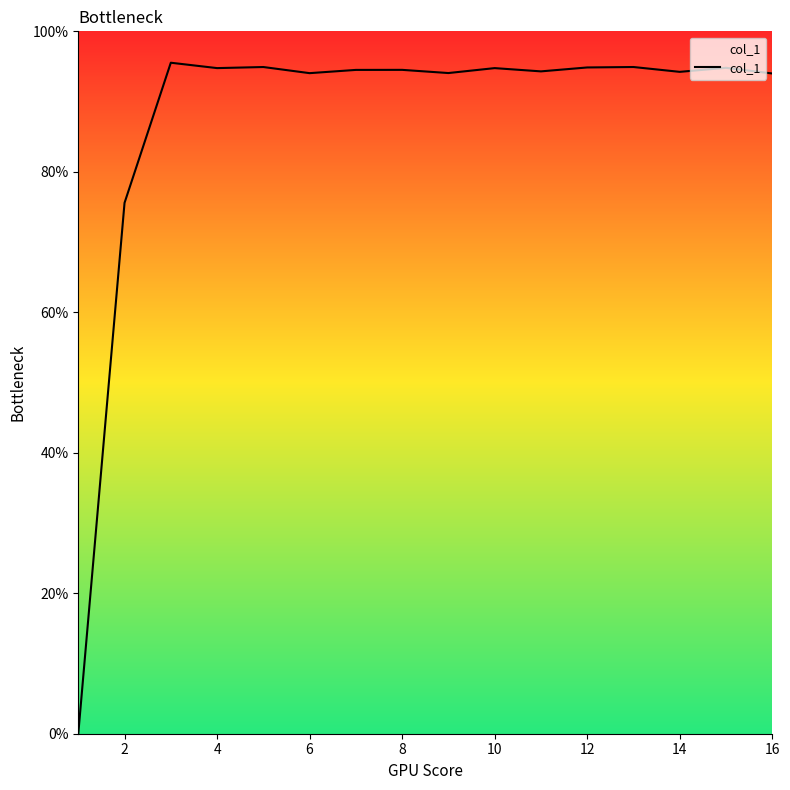

What is the difference between the maximum and minimum values?

95.5